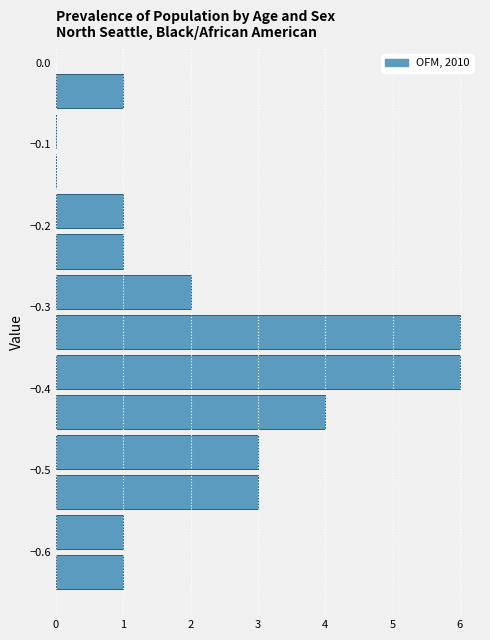

Reading bottom to top, list every bar in this chart as the range it spans on the y-axis followed by its length. Neither the bar edges nor the lengths are printed on the chart, so give them approximately, as read against the axes.

-0.65 to -0.60: 1
-0.60 to -0.55: 1
-0.55 to -0.50: 3
-0.50 to -0.45: 3
-0.45 to -0.40: 4
-0.40 to -0.35: 6
-0.35 to -0.31: 6
-0.31 to -0.26: 2
-0.26 to -0.21: 1
-0.21 to -0.16: 1
-0.16 to -0.11: 0
-0.11 to -0.06: 0
-0.06 to -0.01: 1